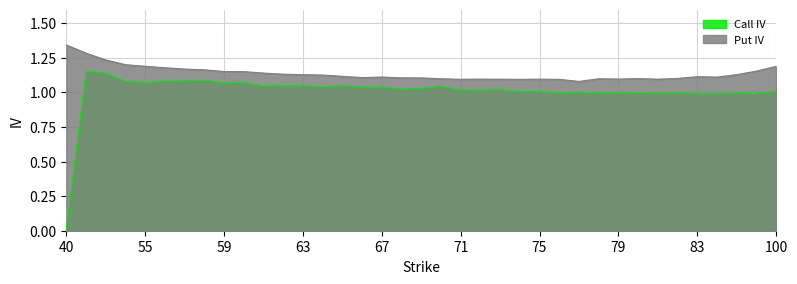

What is the sum of the Call IV values at 61 and 58?

2.1